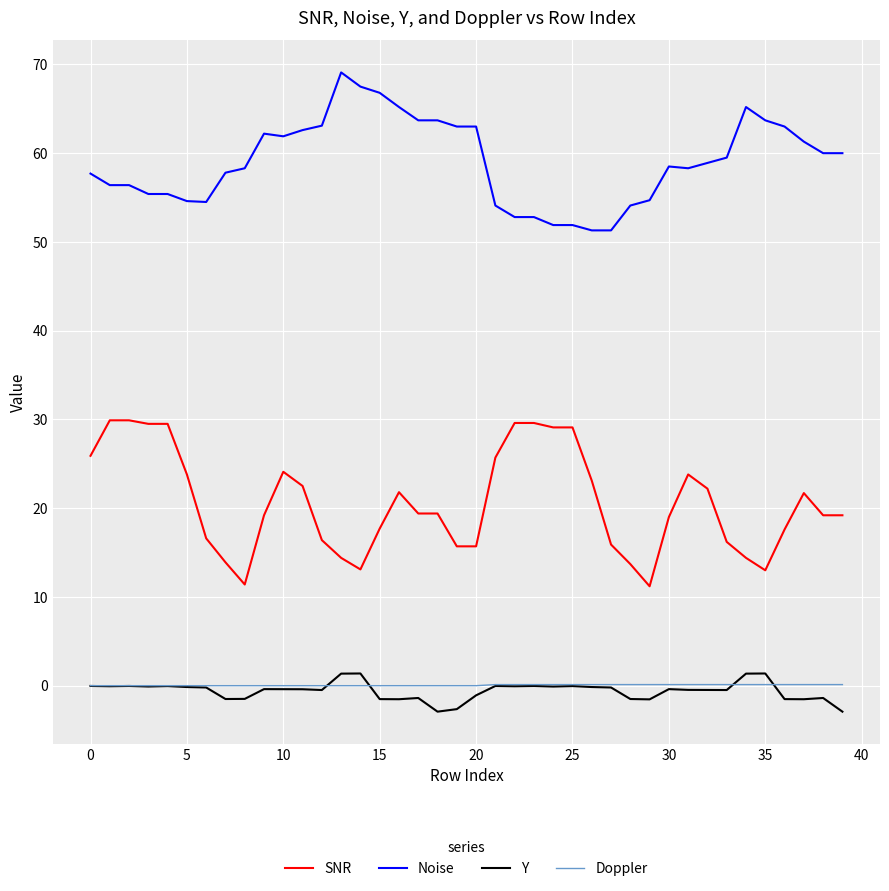

Which series has the largest total across all categories?

Noise